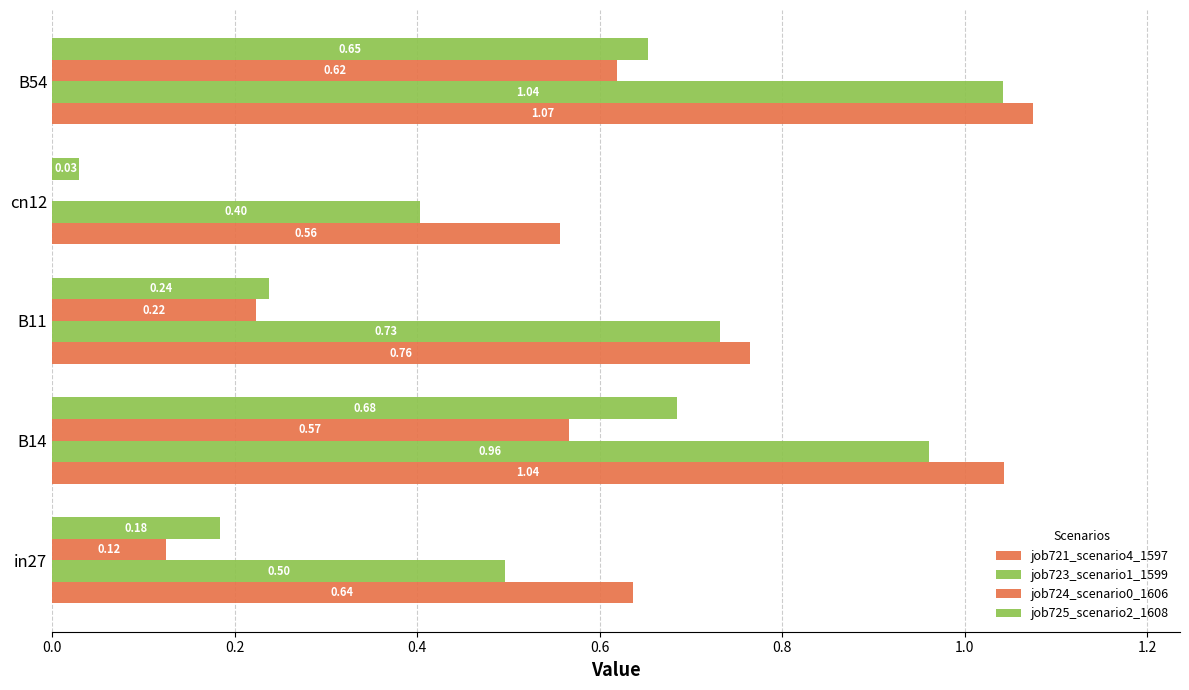

Count the number of categories in the chart.

5